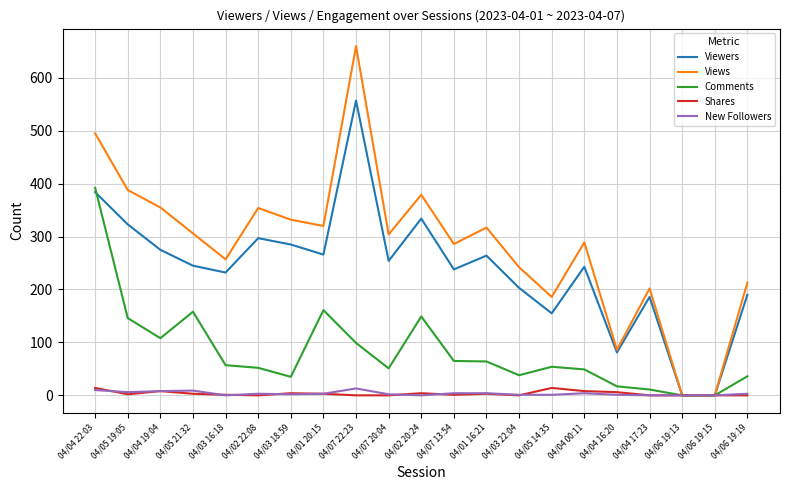

Which series has the largest total across all categories?

Views